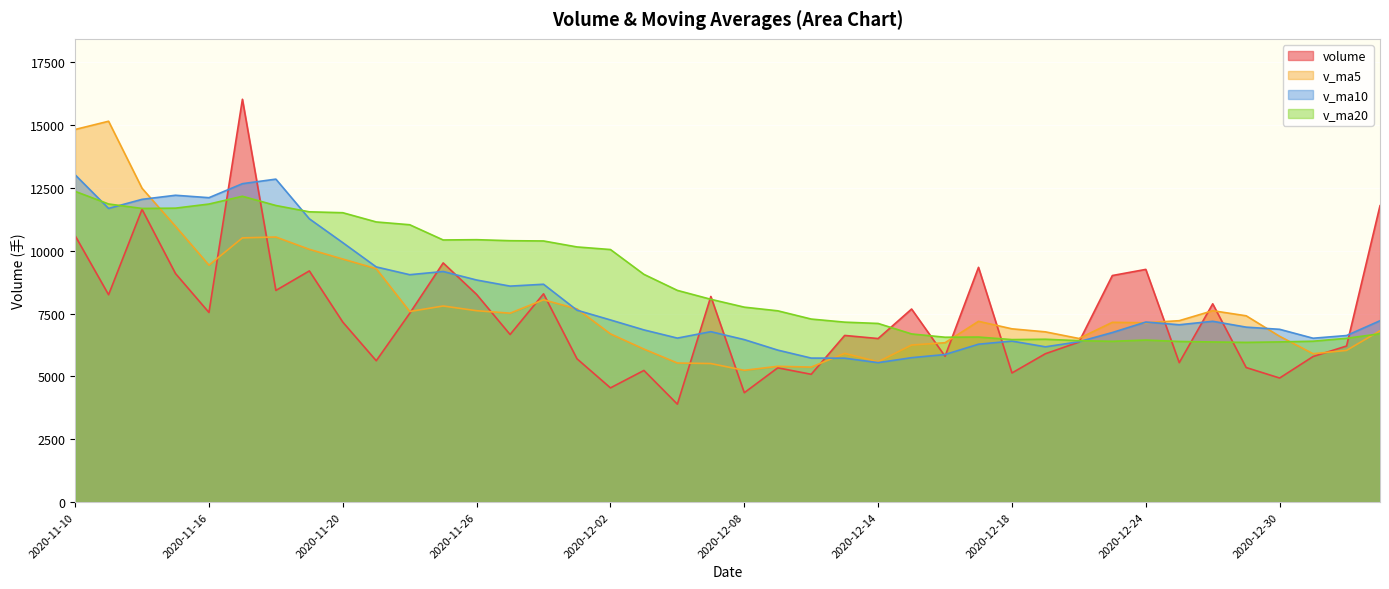

What is the total value across all series at 2020-12-14?

24737.4